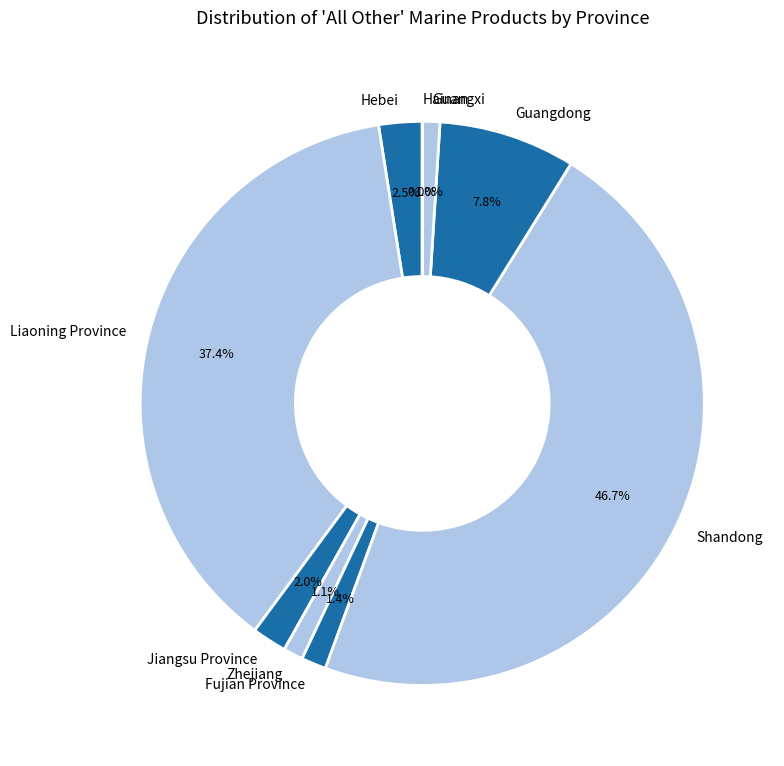

The Guangxi slice represents 1% of the pie. True or false?

True